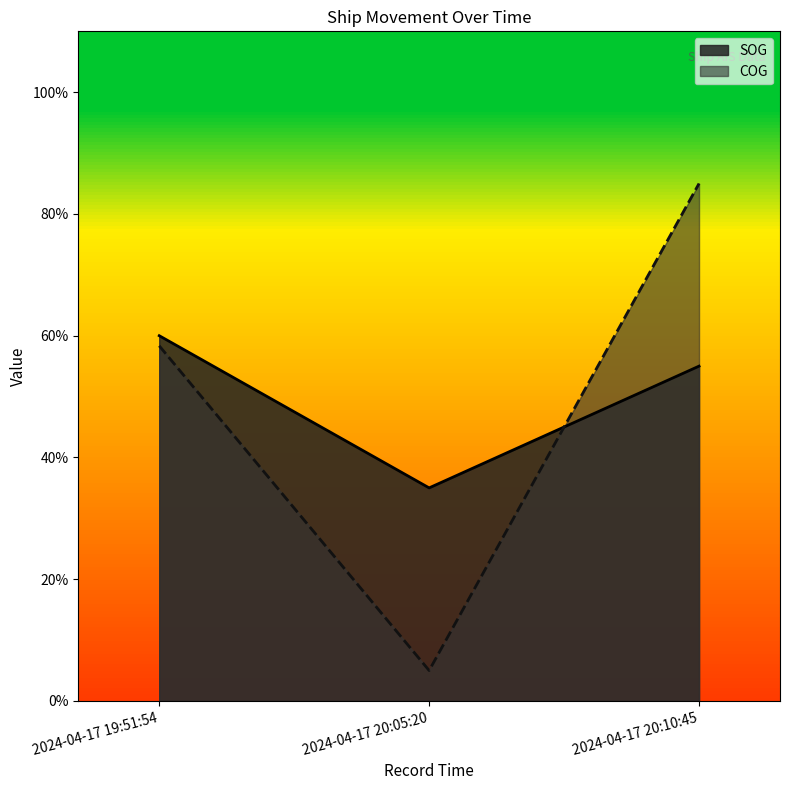

The value of COG at 2024-04-17 19:51:54 is 40.1. True or false?

False